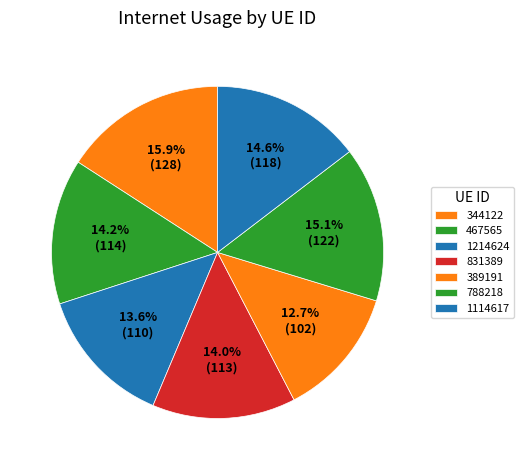

How many segments does this pie chart have?

7